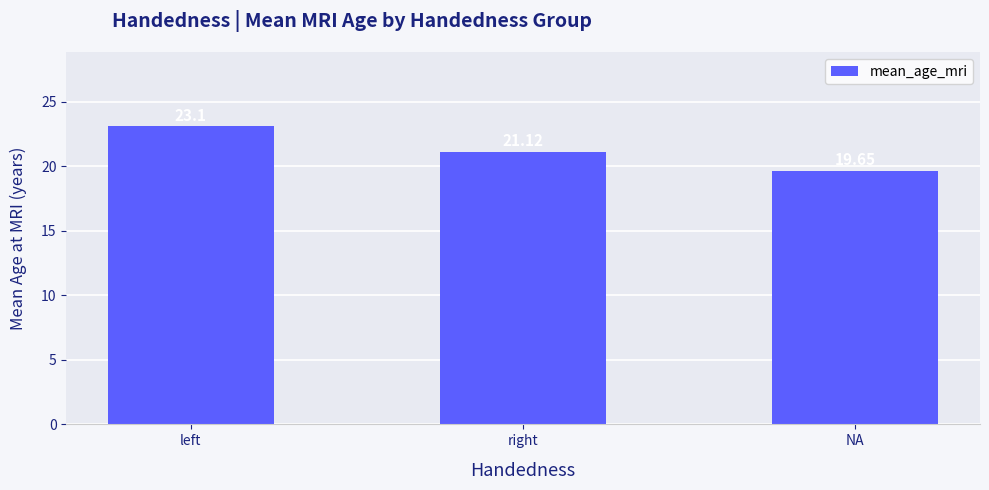

Is it true that the value at left is 36.8?

False